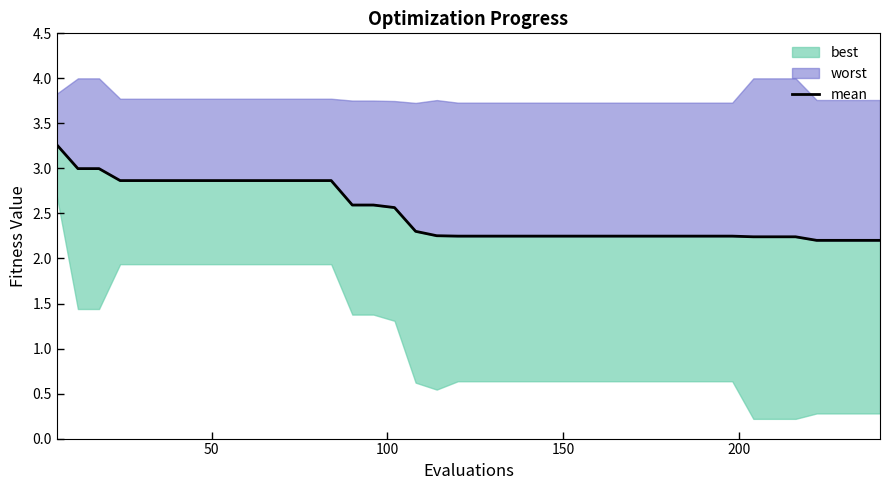

Is it true that the value at 37 is 3.5?

False